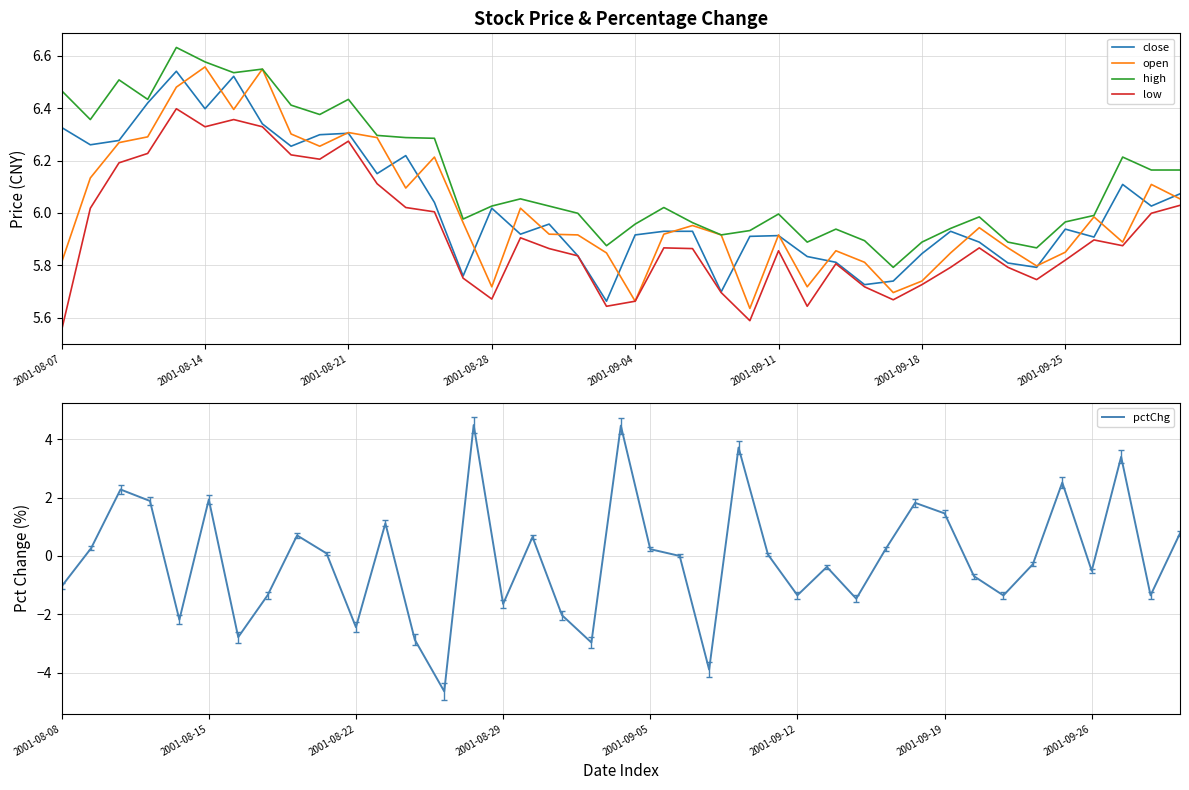

Which category has the highest value in the low series?

2001-08-13